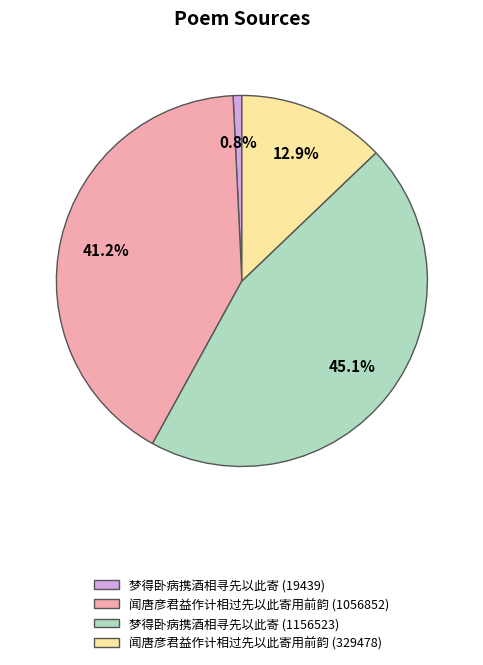

Rank the categories by value from lowest to highest.

梦得卧病携酒相寻先以此寄 (19439), 闻唐彦君益作计相过先以此寄用前韵 (329478), 闻唐彦君益作计相过先以此寄用前韵 (1056852), 梦得卧病携酒相寻先以此寄 (1156523)